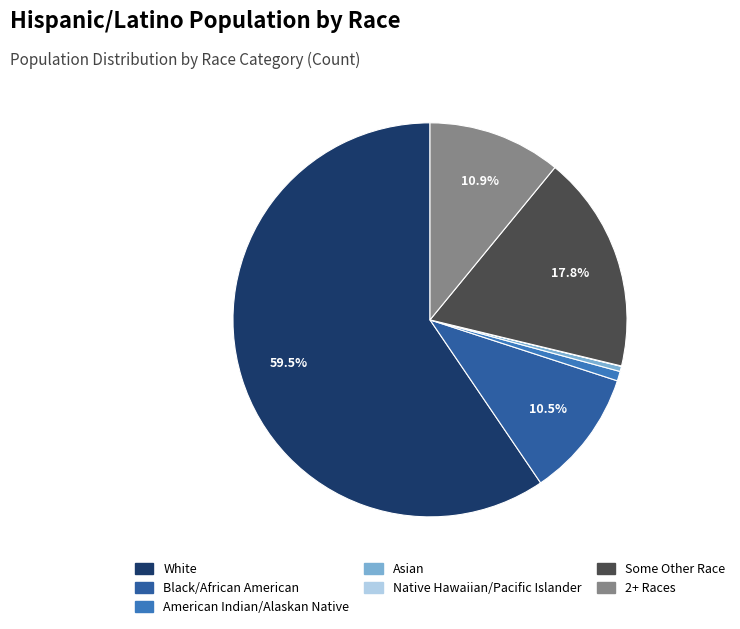

Combined, do 2+ Races and Black/African American account for over 50%?

No